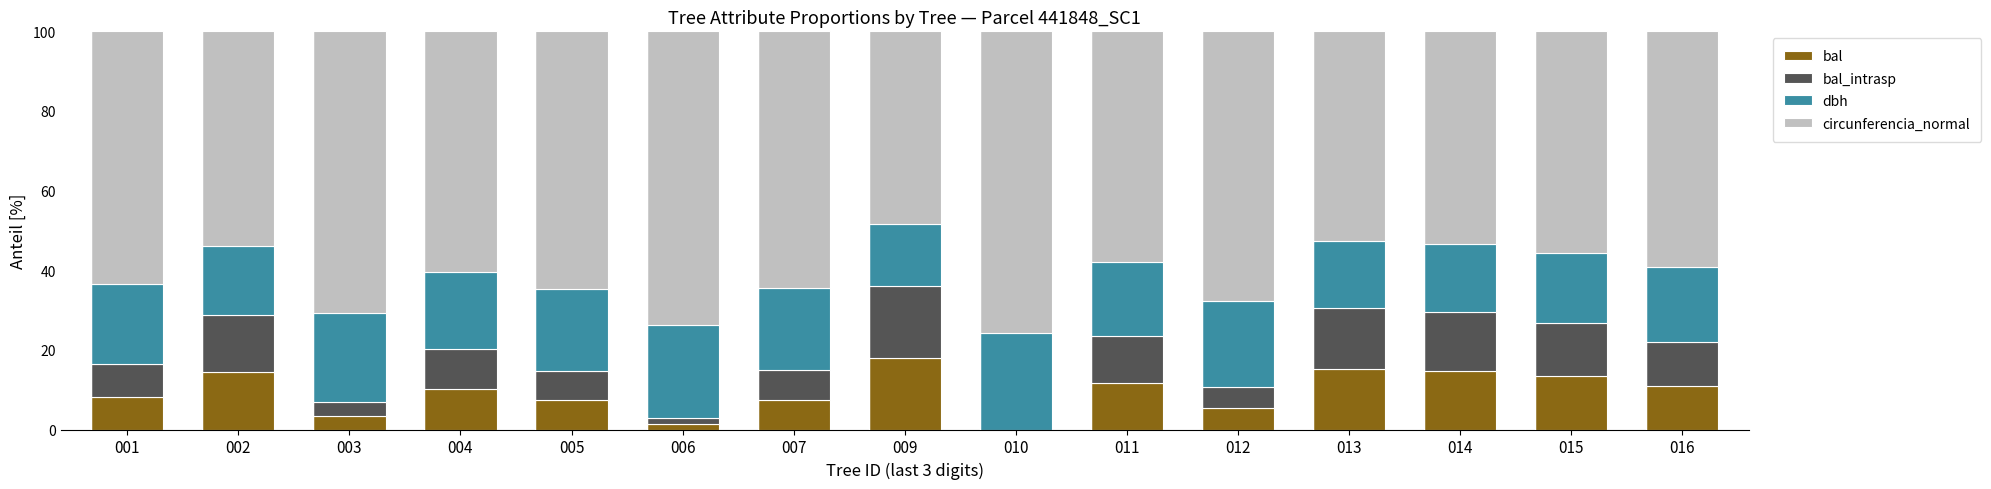

How many data points in bal are above 10?

8